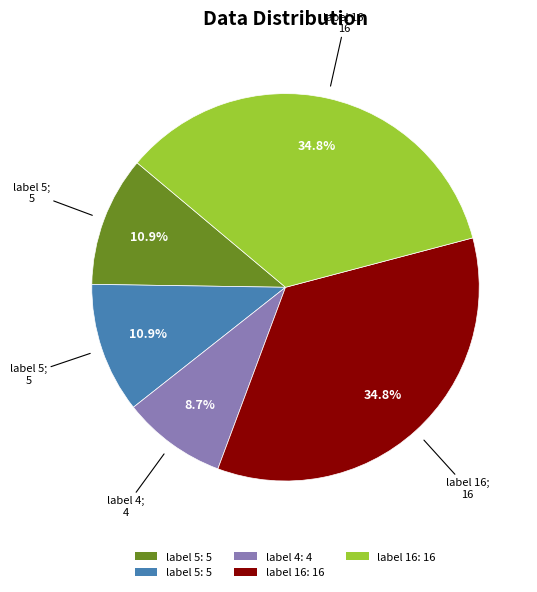

To the nearest percent, what is the difference between the largest and smallest slice percentages?

26%